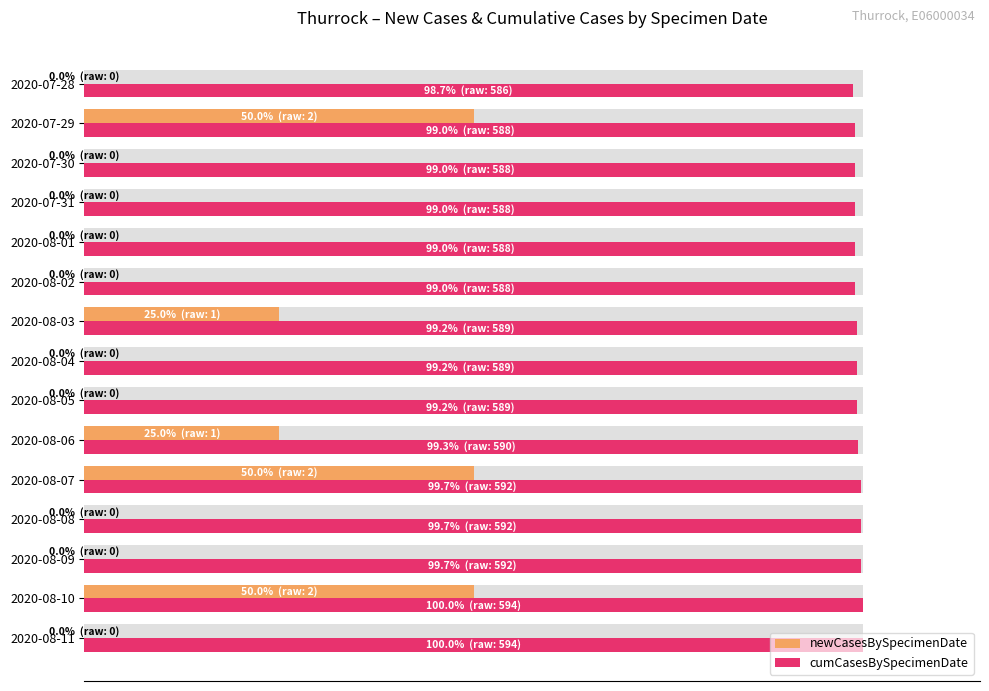

The value of newCasesBySpecimenDate at 2020-08-10 is 83.2. True or false?

False